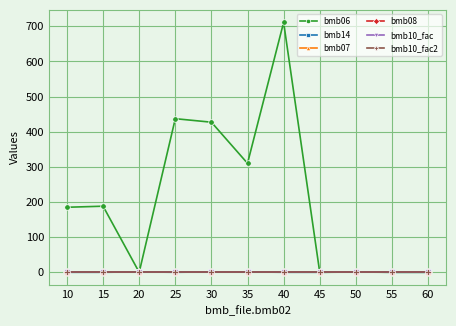

Between 20 and 40, which series saw the biggest shift?

bmb06